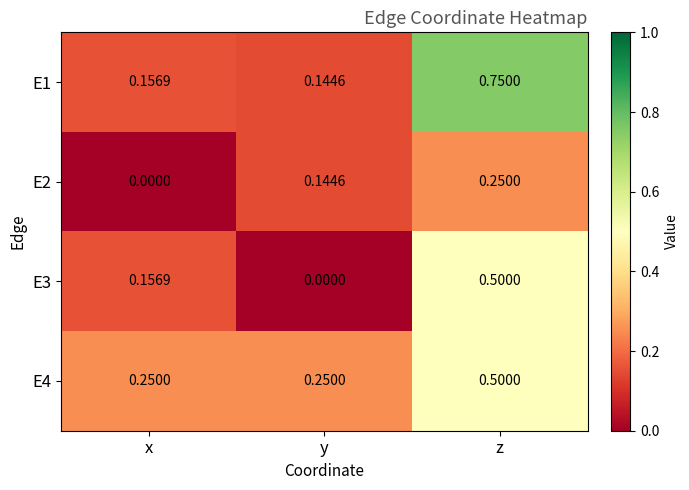

At which label does E3 reach its minimum?

y